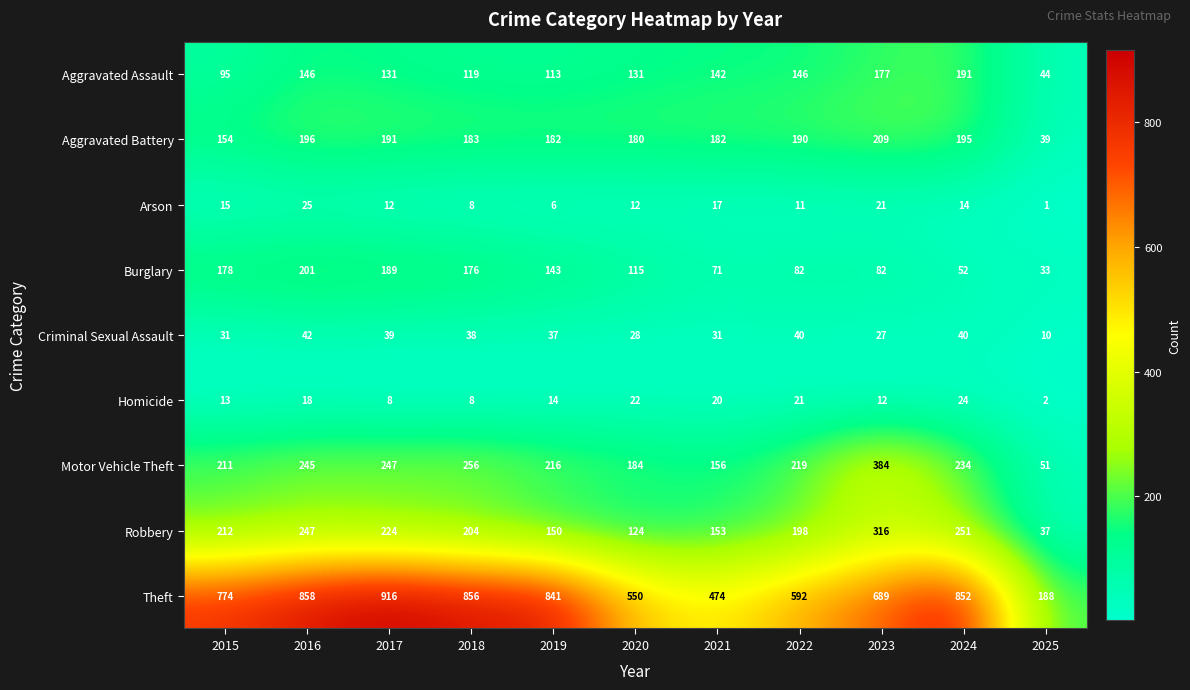

What is the sum of the Aggravated Battery values at 2025 and 2021?

221